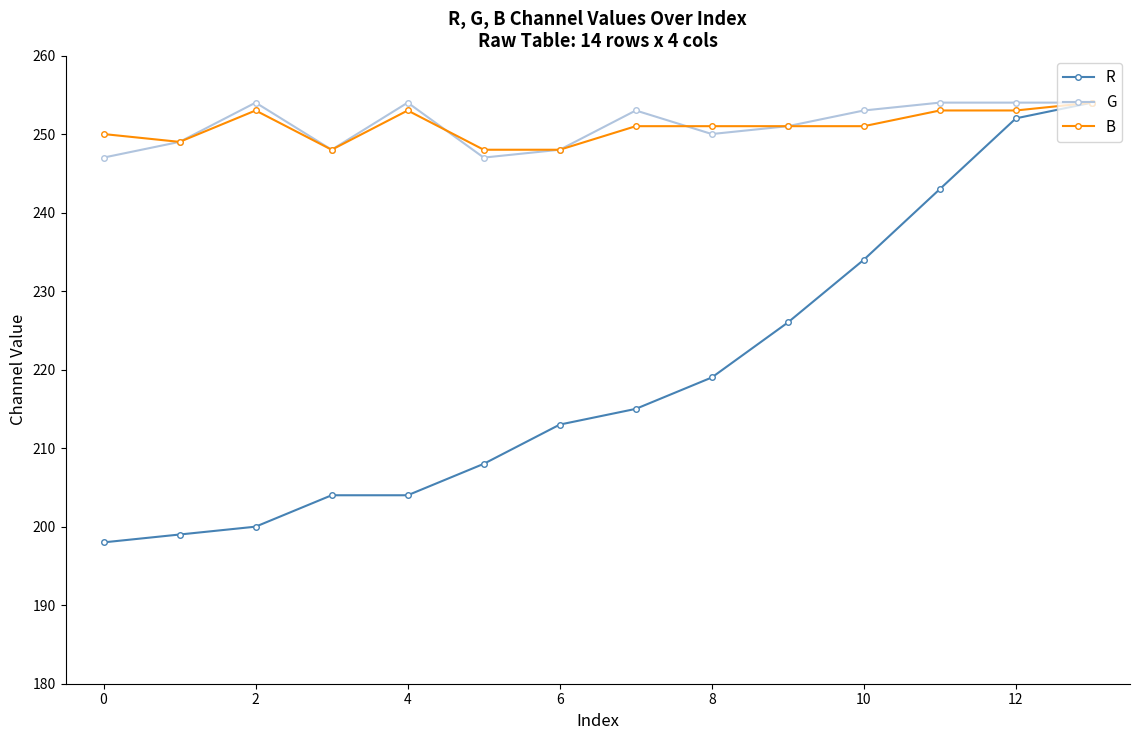

What is the greatest value displayed?

254